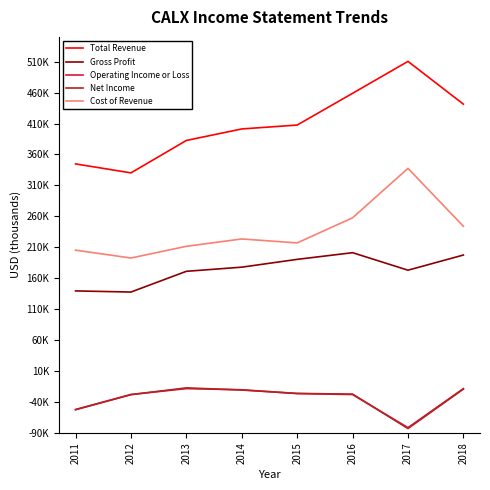

Between 2012 and 2013, which is larger?

2013